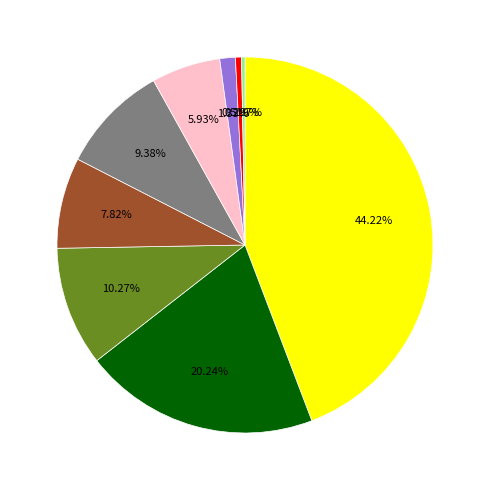

Does any single category account for the majority?

No